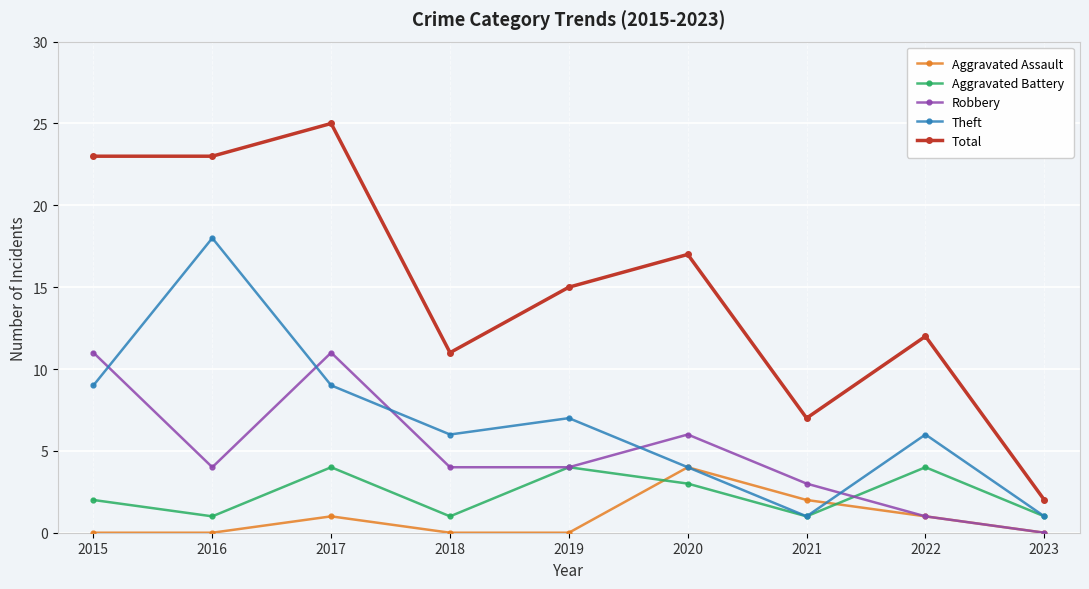

How many distinct data groups are displayed?

5